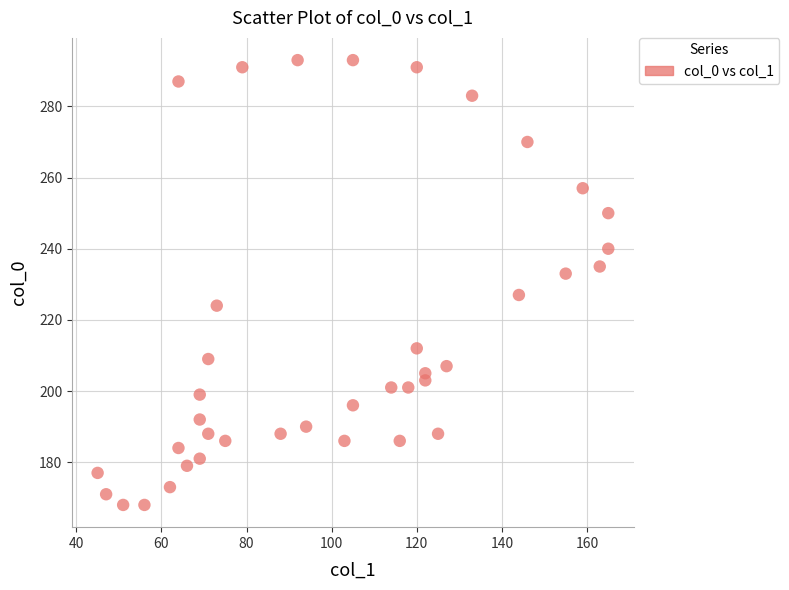

What is the range of X values (max minus min)?

120